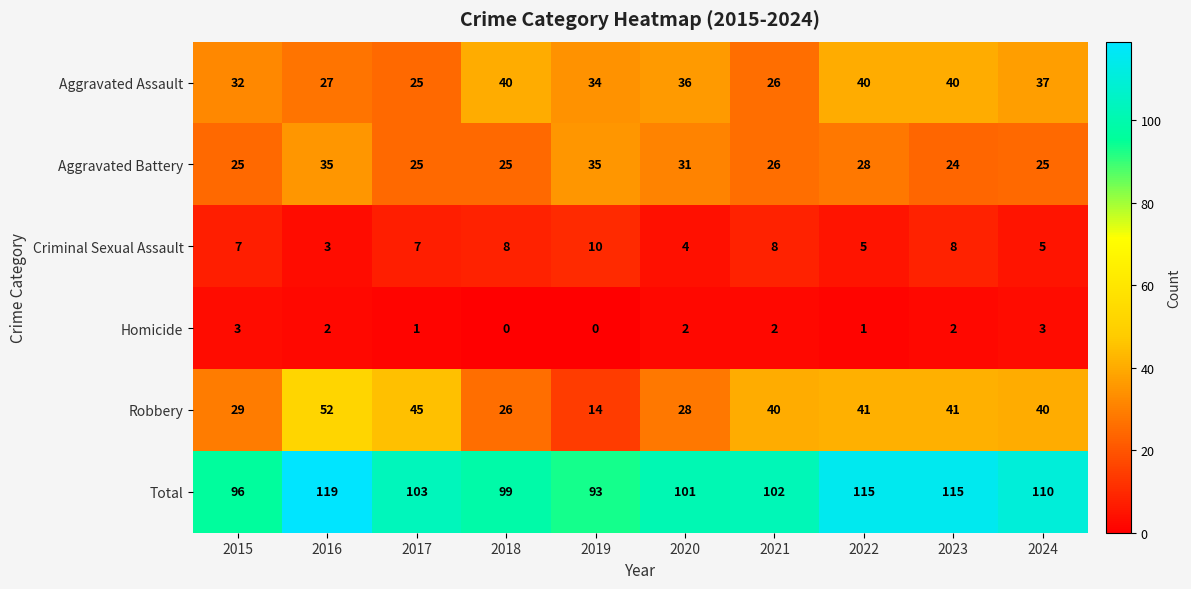

Which series has the largest total across all categories?

Total